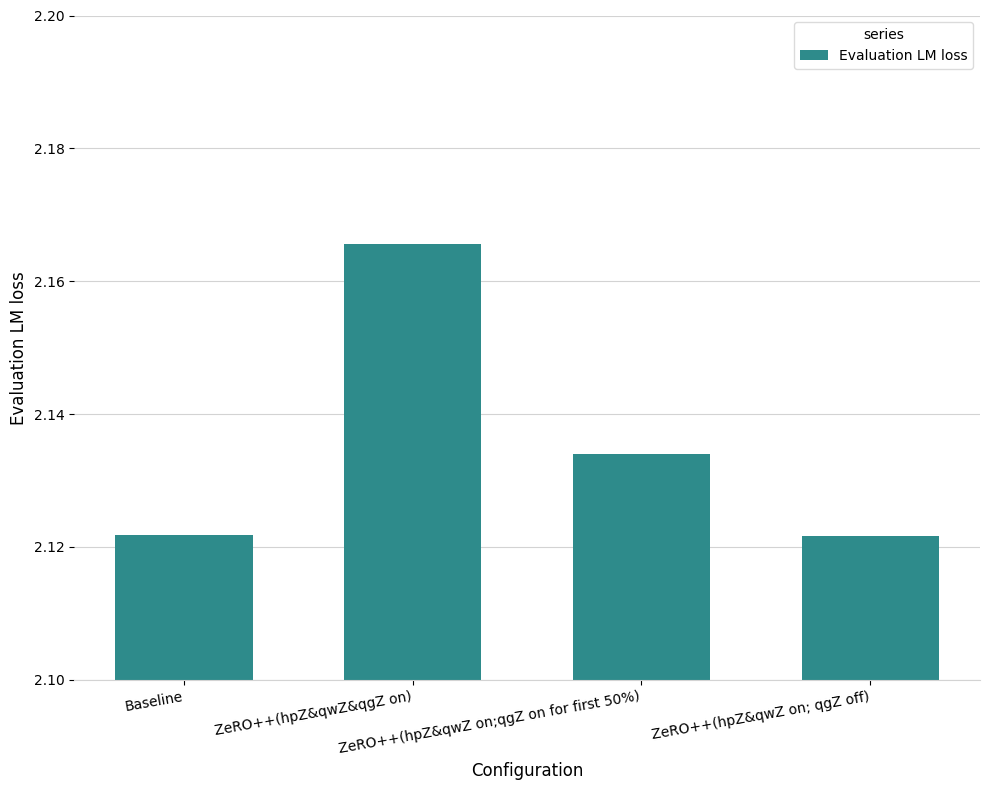

Count the values in the range 2 to 3.

4